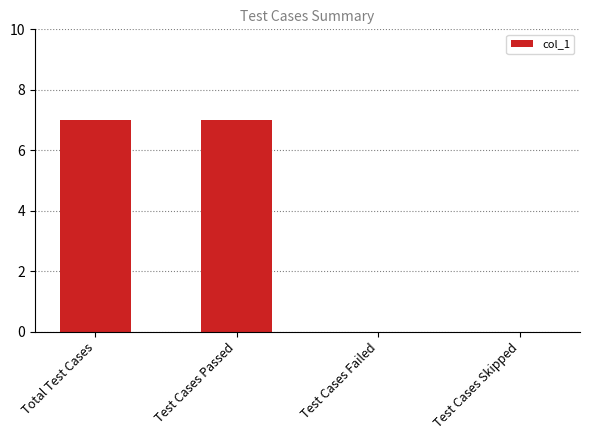

Reading left to right, list all the values displayed in this chart.

7	7	0	0